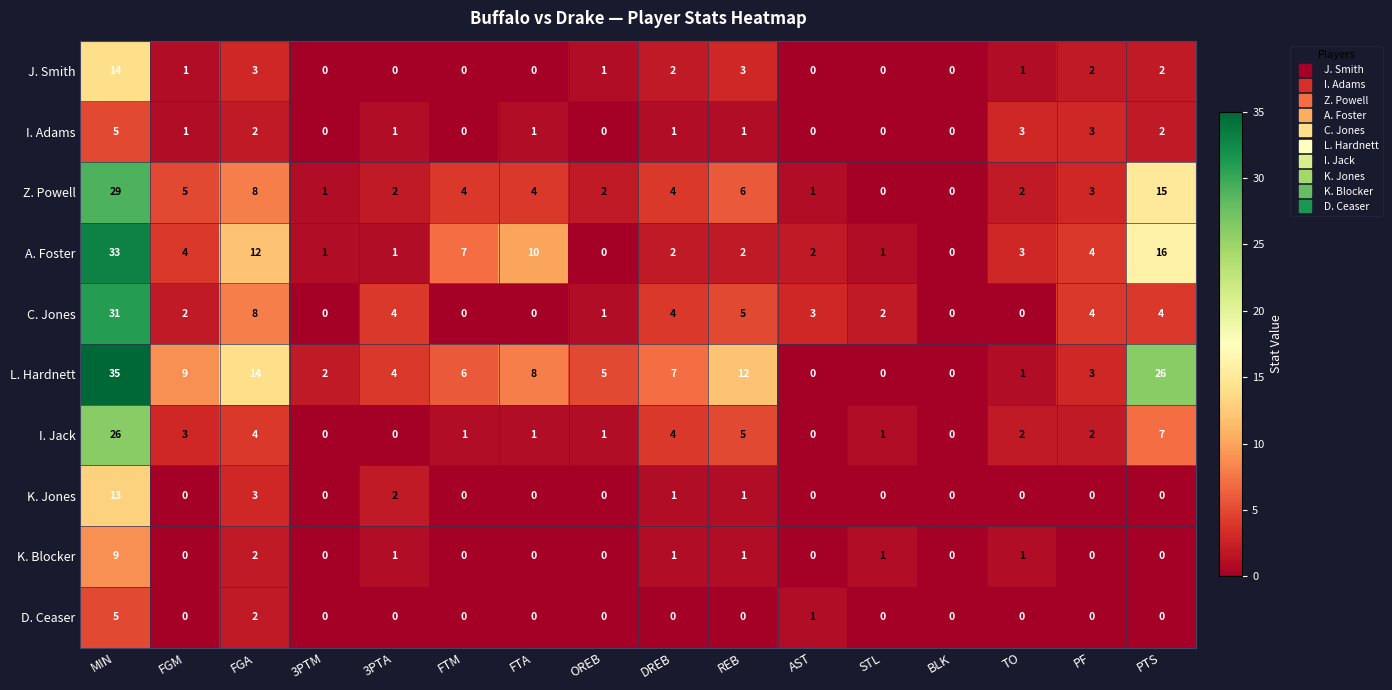

At which category is the sum across all series the highest?

MIN